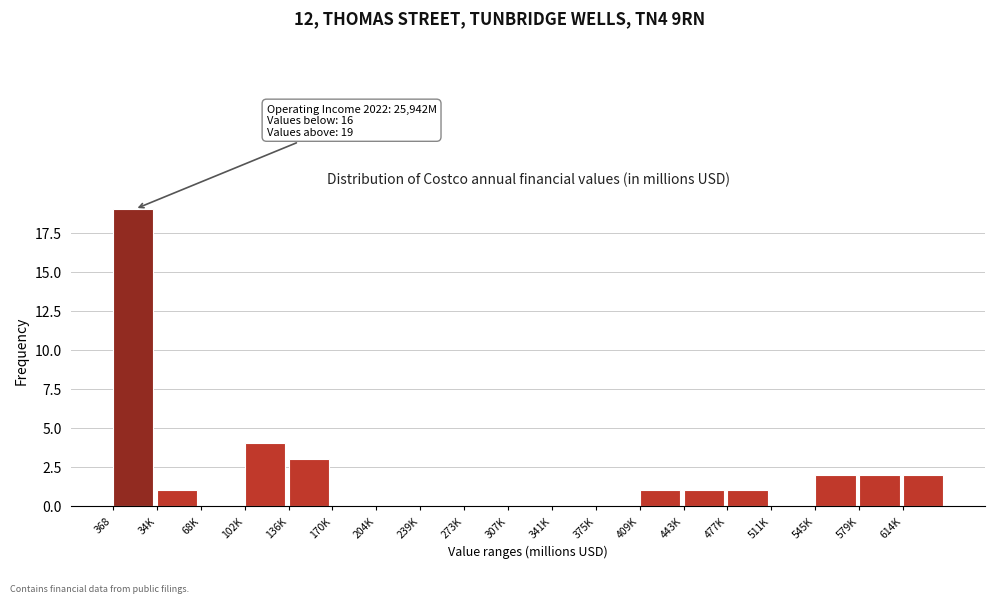

Reading left to right, transcribe all the data shown in this chart.

368=19	34K=1	68K=0	102K=4	136K=3	170K=0	204K=0	239K=0	273K=0	307K=0	341K=0	375K=0	409K=1	443K=1	477K=1	511K=0	545K=2	579K=2	614K=2